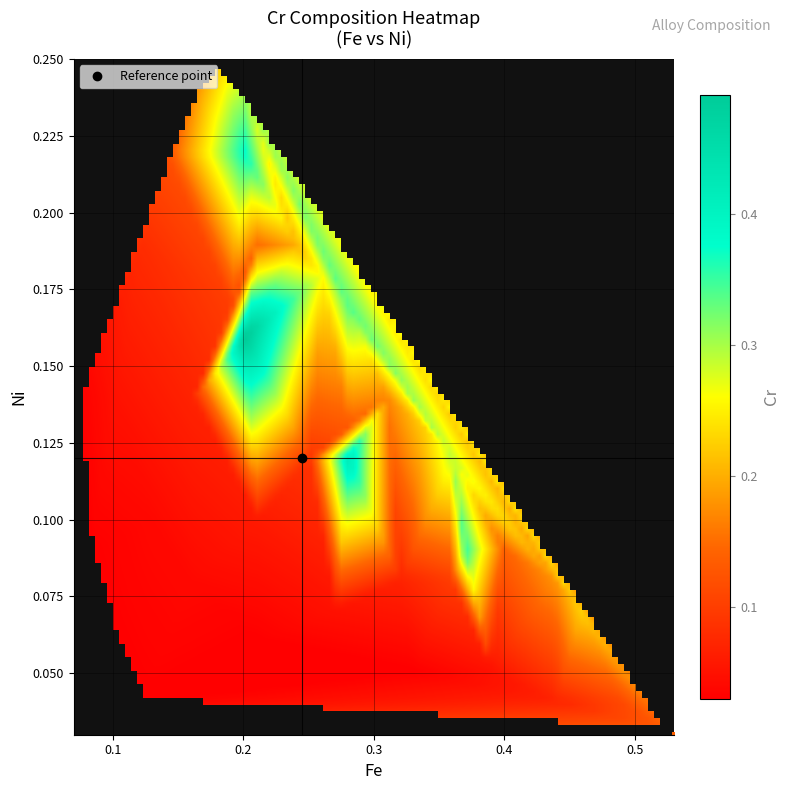

At which label does cr_values reach its peak?

38